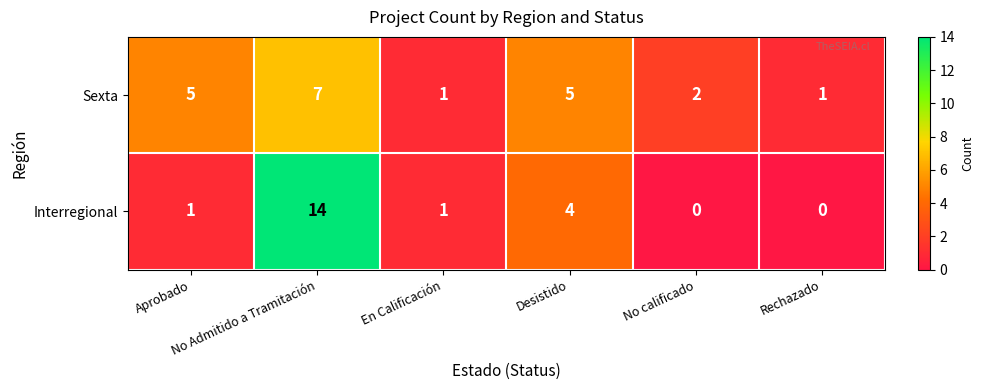

Count the number of data series in this chart.

2